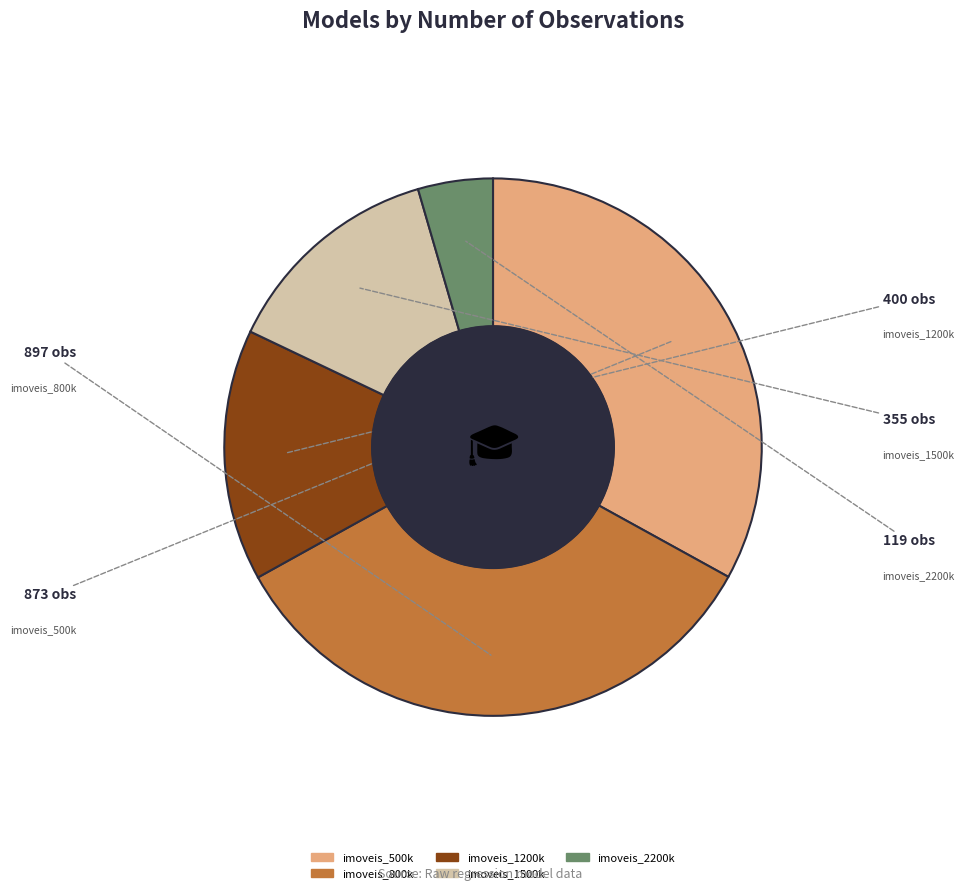

Approximately how many times larger is the value at imoveis_500k compared to imoveis_2200k?

7.3